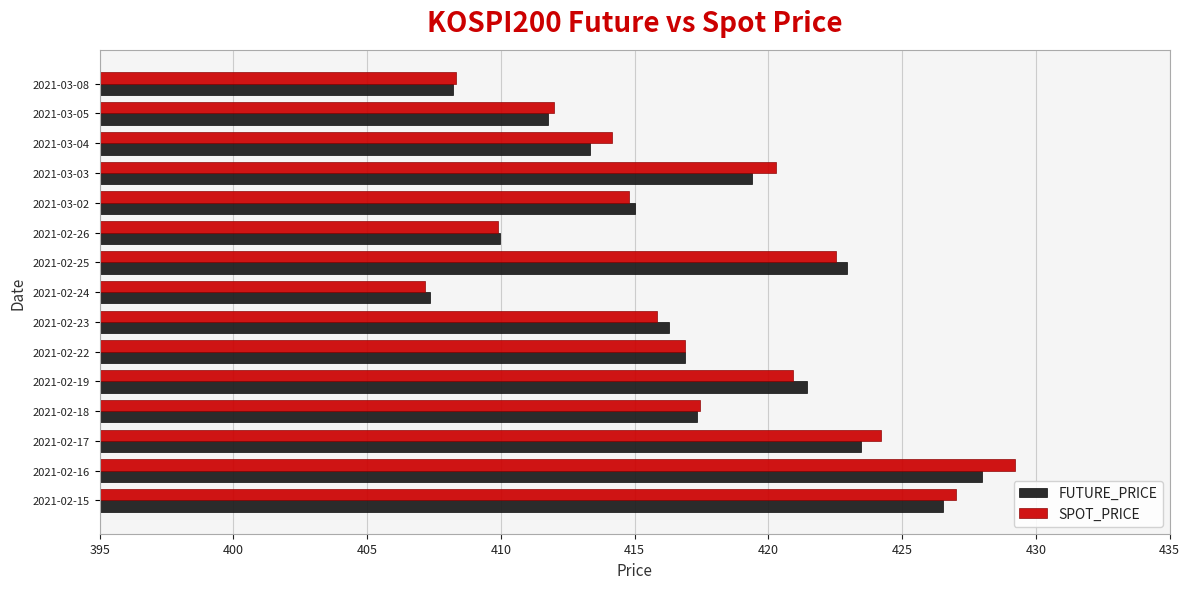

At how many categories does at least one series exceed 411?

12